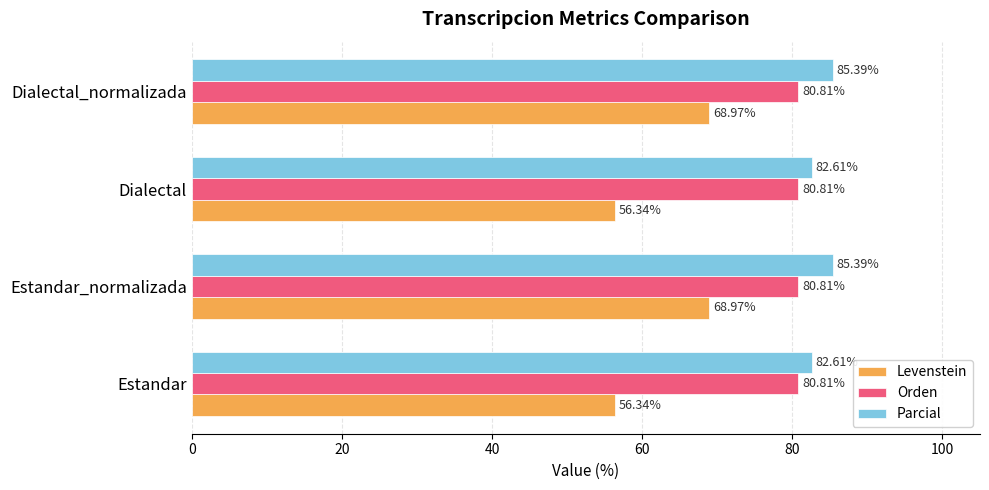

Count the number of data series in this chart.

3